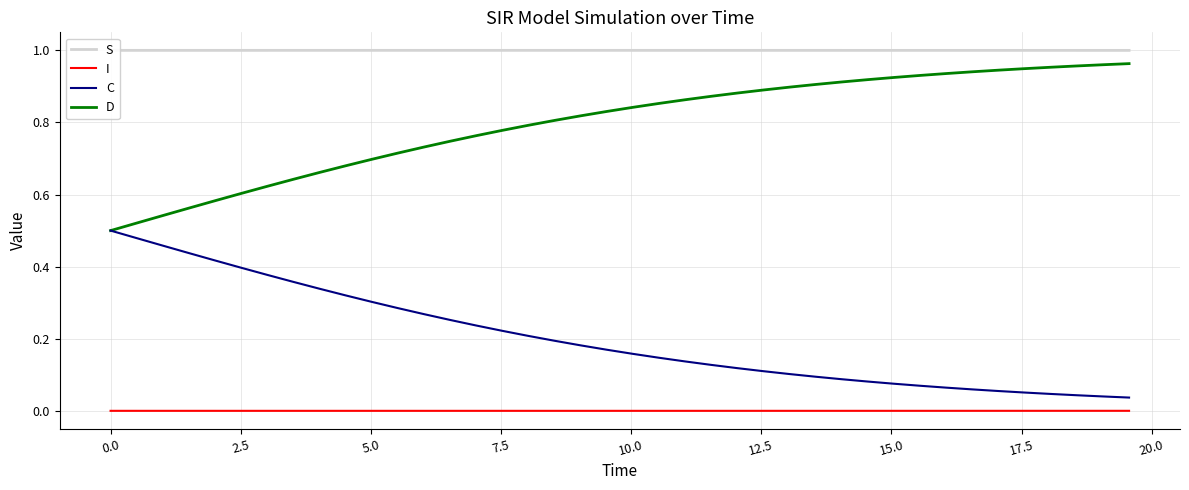

Is this an area chart (filled region under the line)?

No